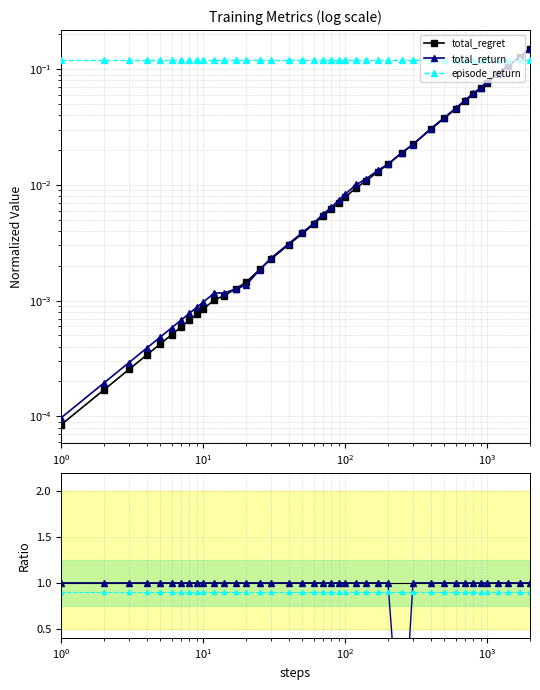

How many lines are shown in the chart?

5